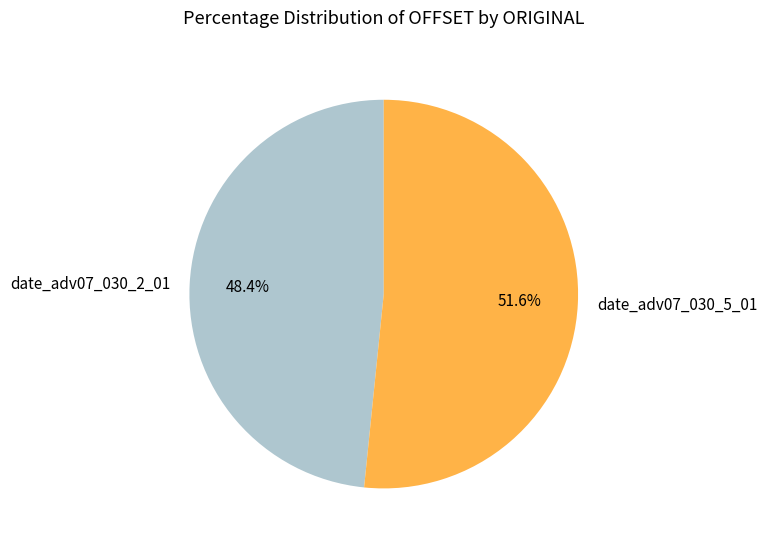

How many slices are in this pie chart?

2